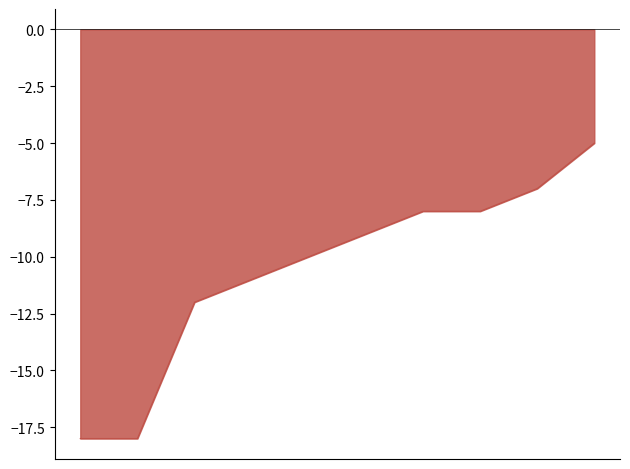

What is the difference between the maximum and minimum values?

13